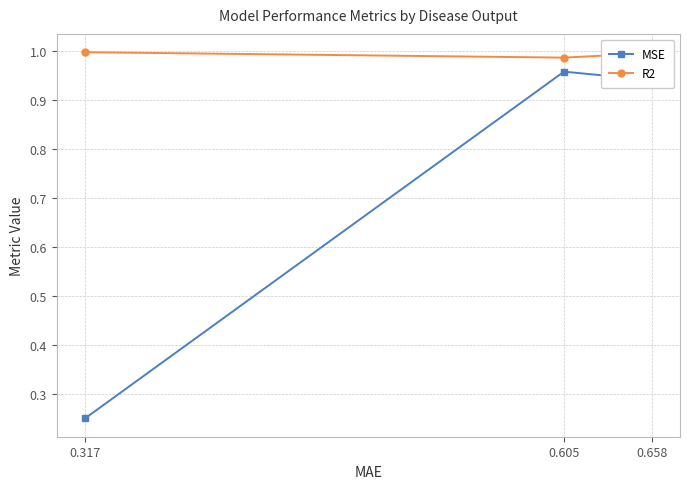

Rank the series at 0.317 from highest to lowest value.

R2, MSE